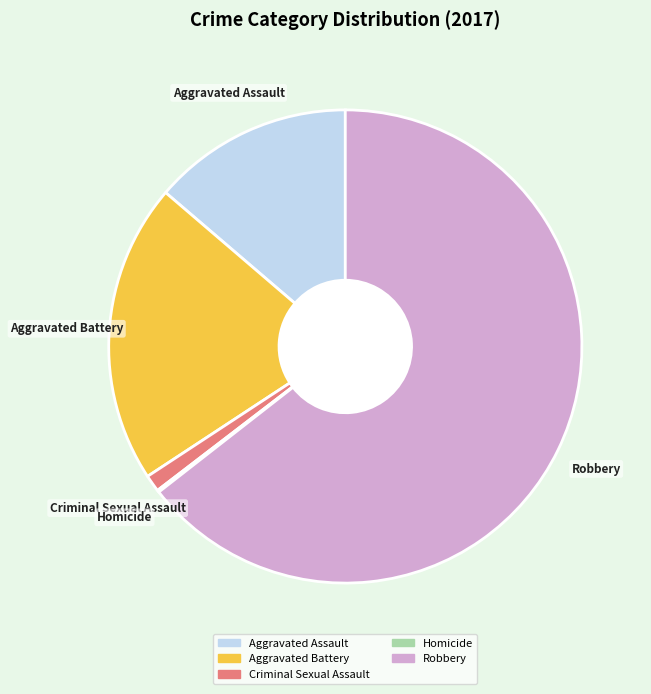

Do Aggravated Battery and Aggravated Assault together represent more than half of the pie?

No